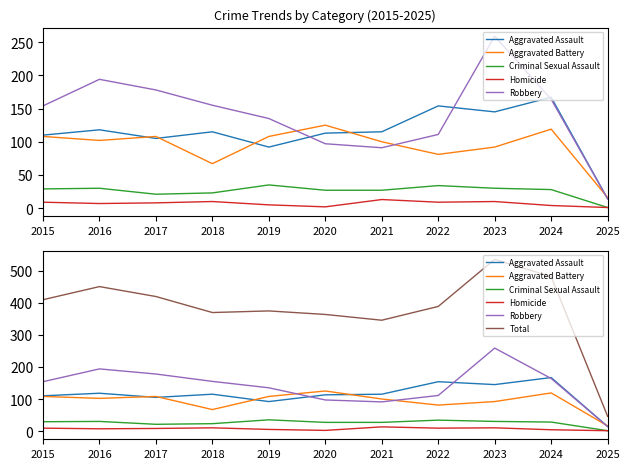

In Total, how many points are higher than both neighbors (excluding endpoints)?

3